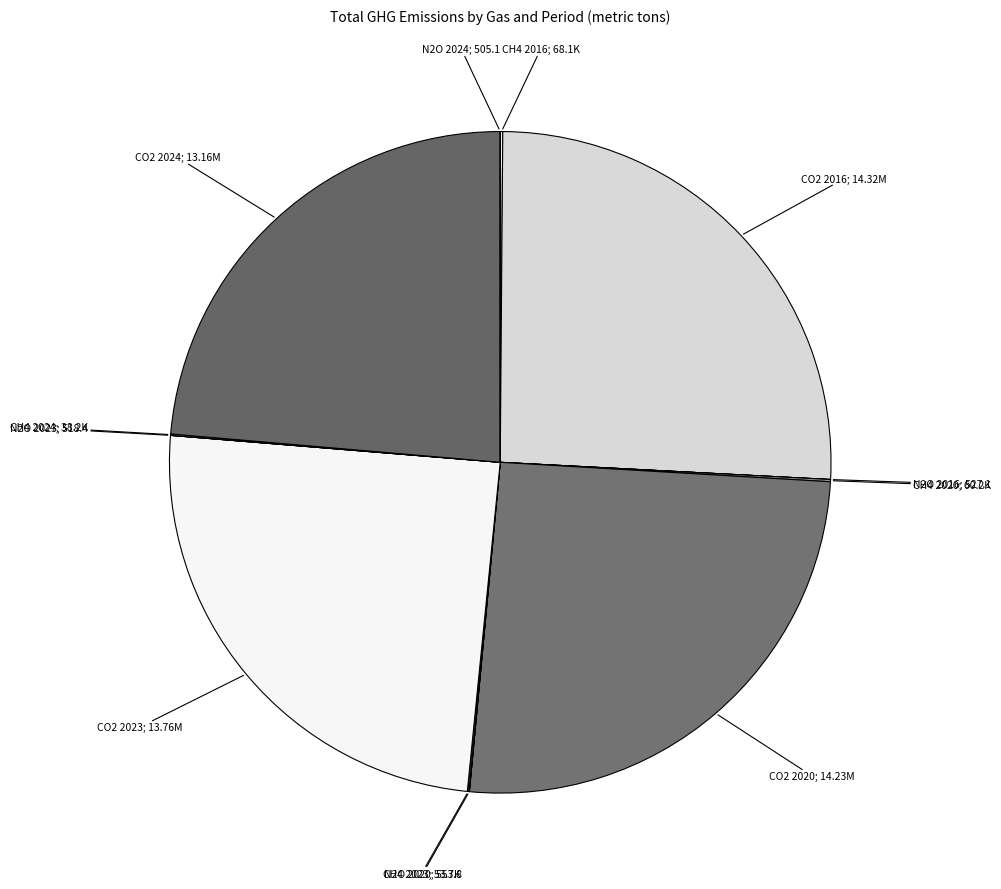

To the nearest percent, what is the average slice percentage?

8%